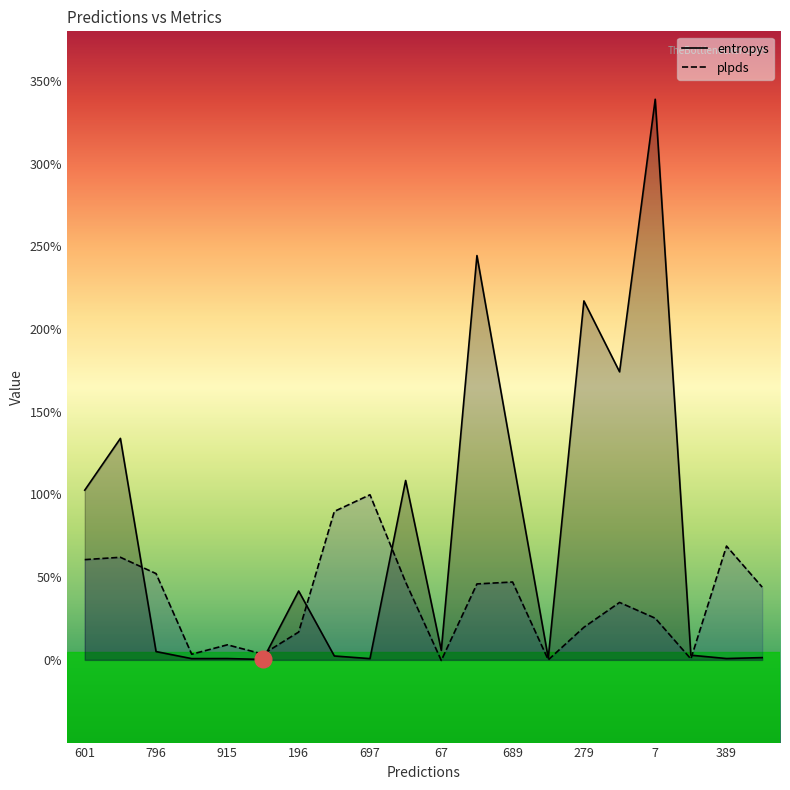

What are all the series names shown in the legend?

entropys, plpds